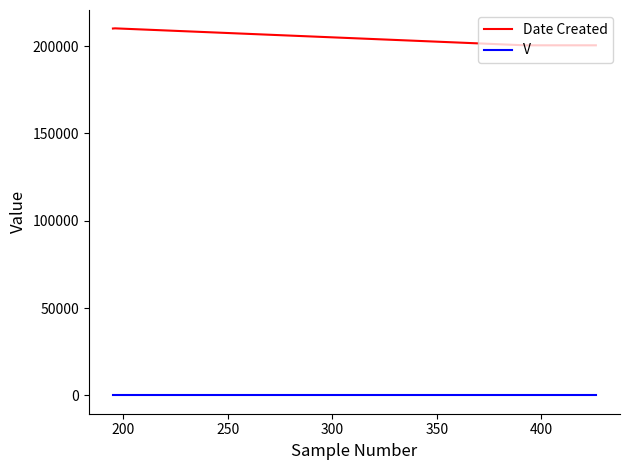

Which series has the widest spread of values?

Date Created